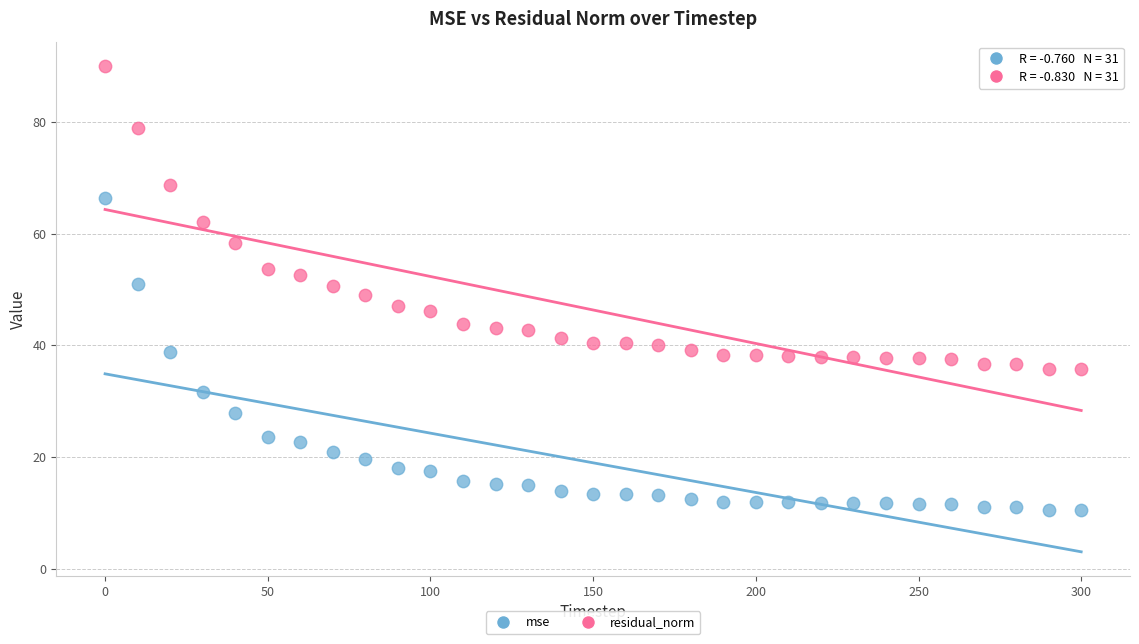

Which series has the largest Y range (max minus min)?

mse